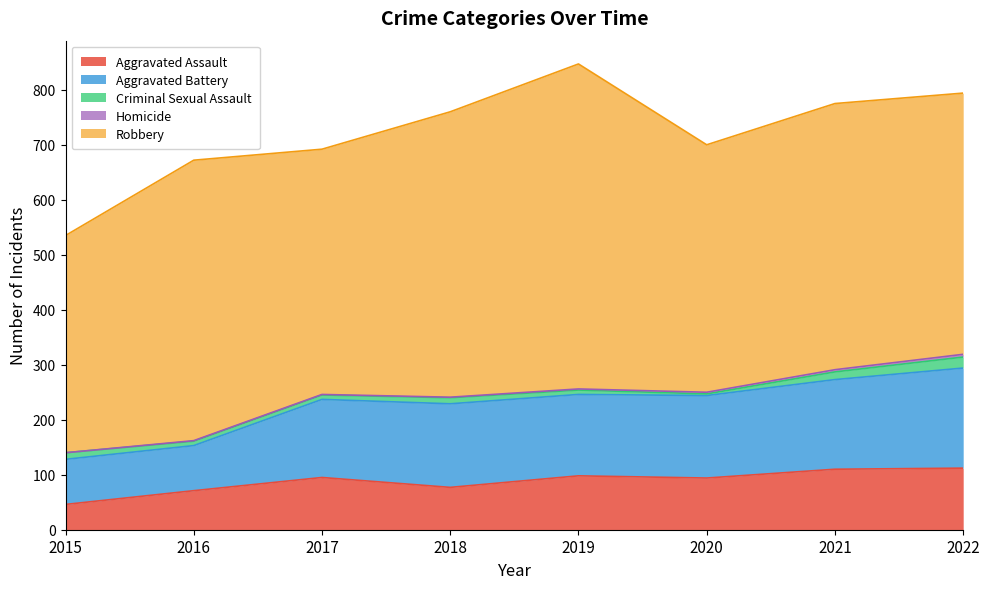

What is the greatest value displayed?

591